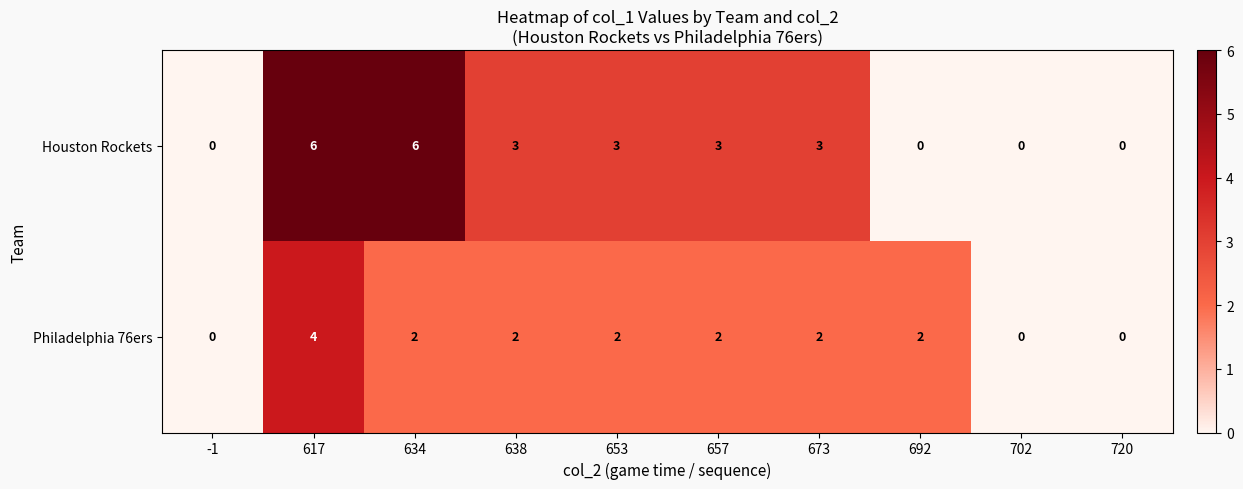

What is the maximum value for Philadelphia 76ers?

4